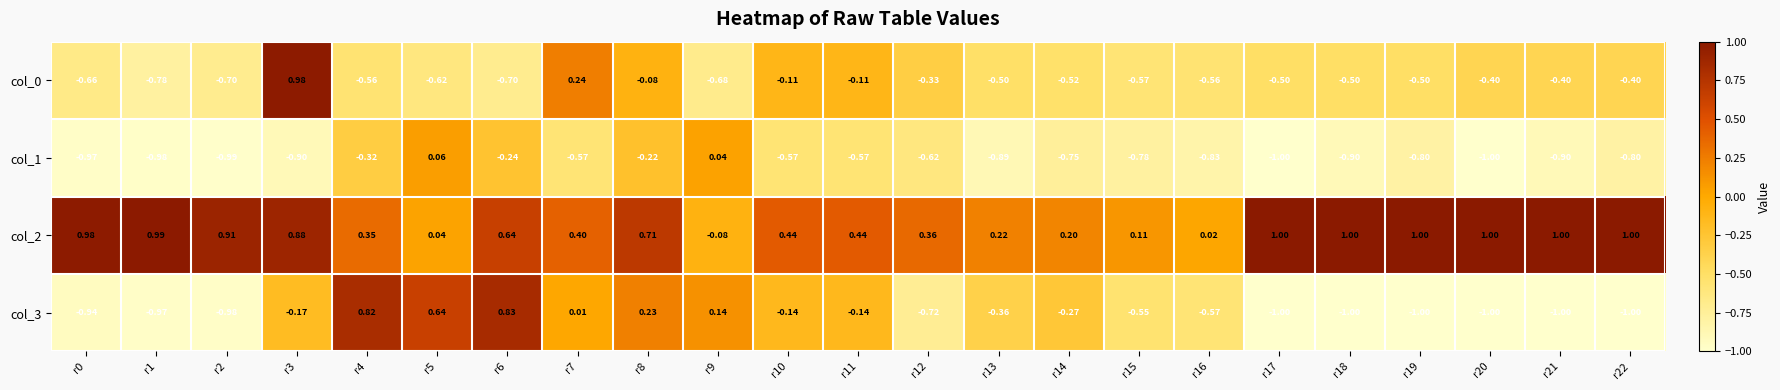

How many categories are shown in the chart?

23